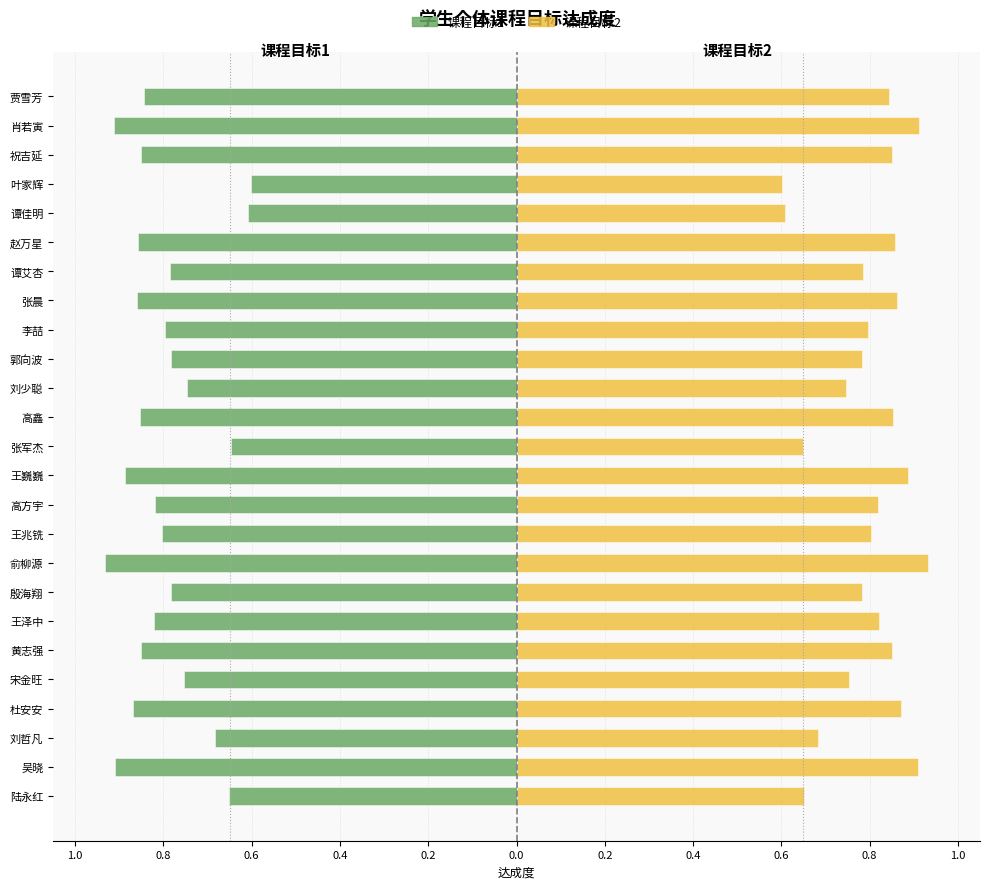

How many bars are there in each group?

2